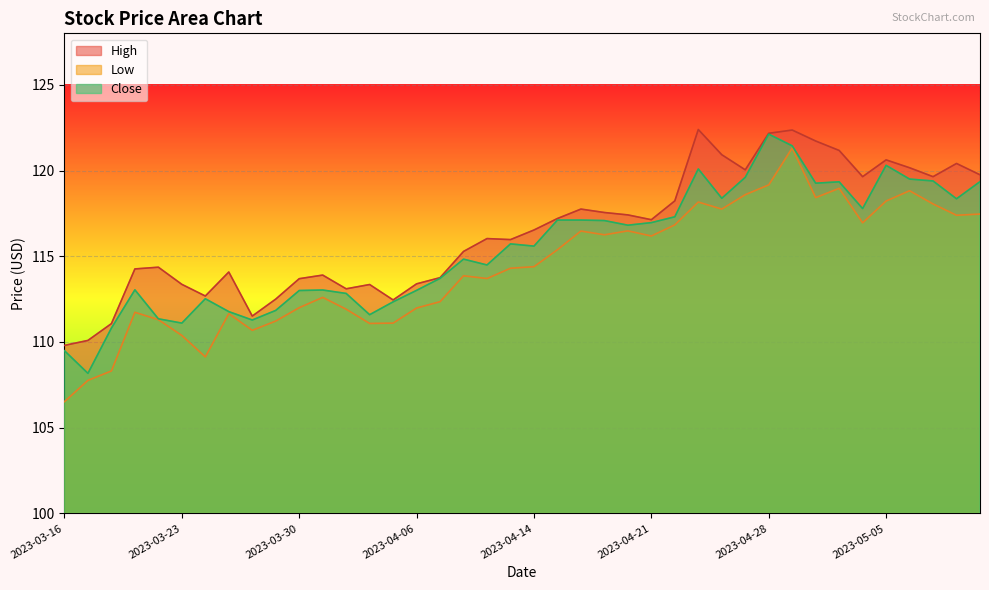

True or false: Close and High intersect in this chart.

False